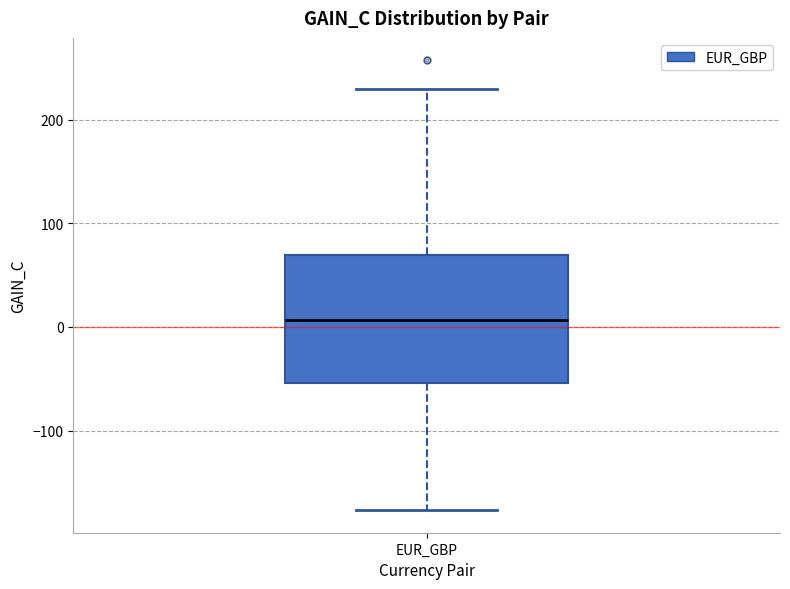

Read this box plot against the y-axis: the position of the median line, the range covered by the box, and the ends of both whiskers. The values are not printed on the chart, so give them approximately, as read against the axis.

median 10, box -50 to 70, whiskers -180 to 230